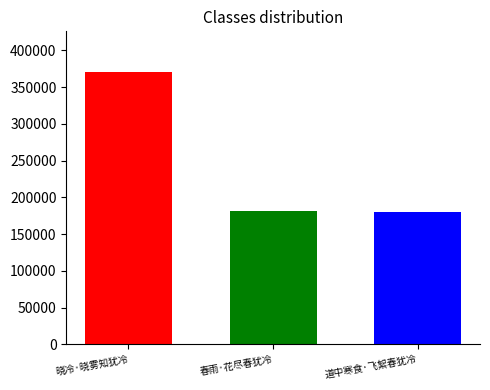

What is the spread (max minus min) of values at 春雨·花尽春犹冷?

189686